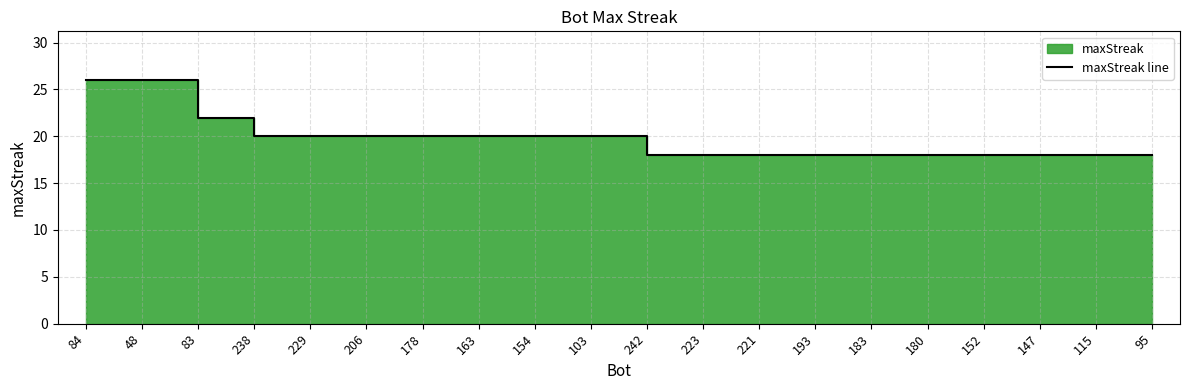

Is it true that the value at 103 is 9?

False